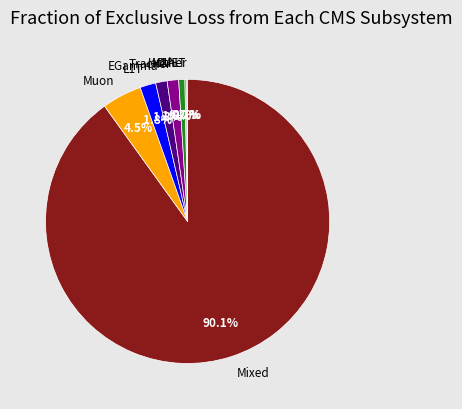

Which category accounts for the majority?

Mixed